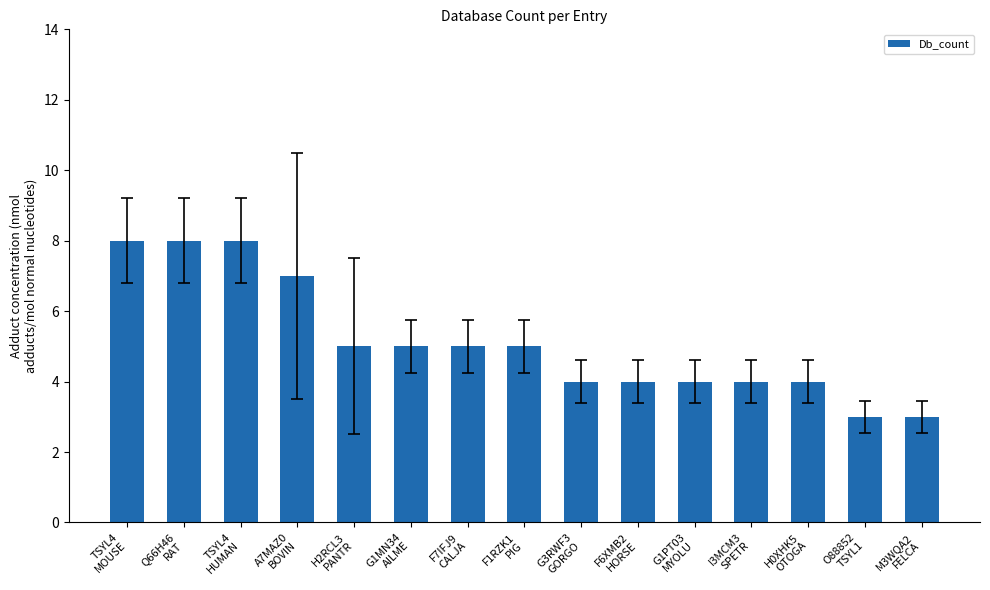

What is the greatest value displayed?

8